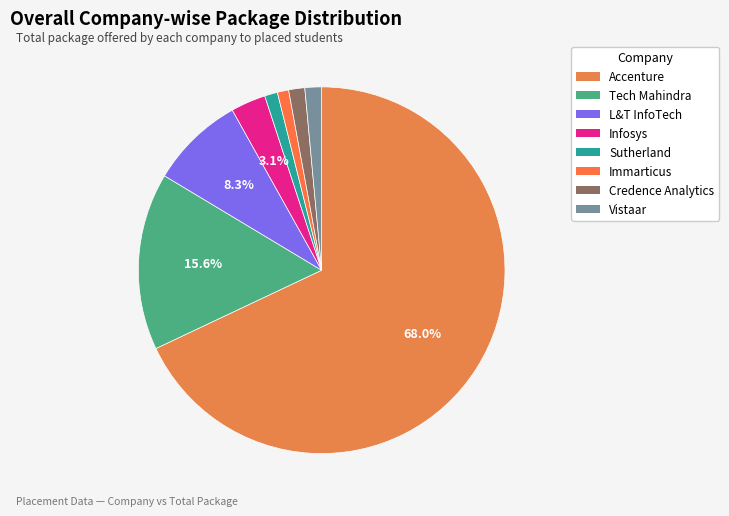

What is the change in value from Tech Mahindra to L&T InfoTech?

-1550000